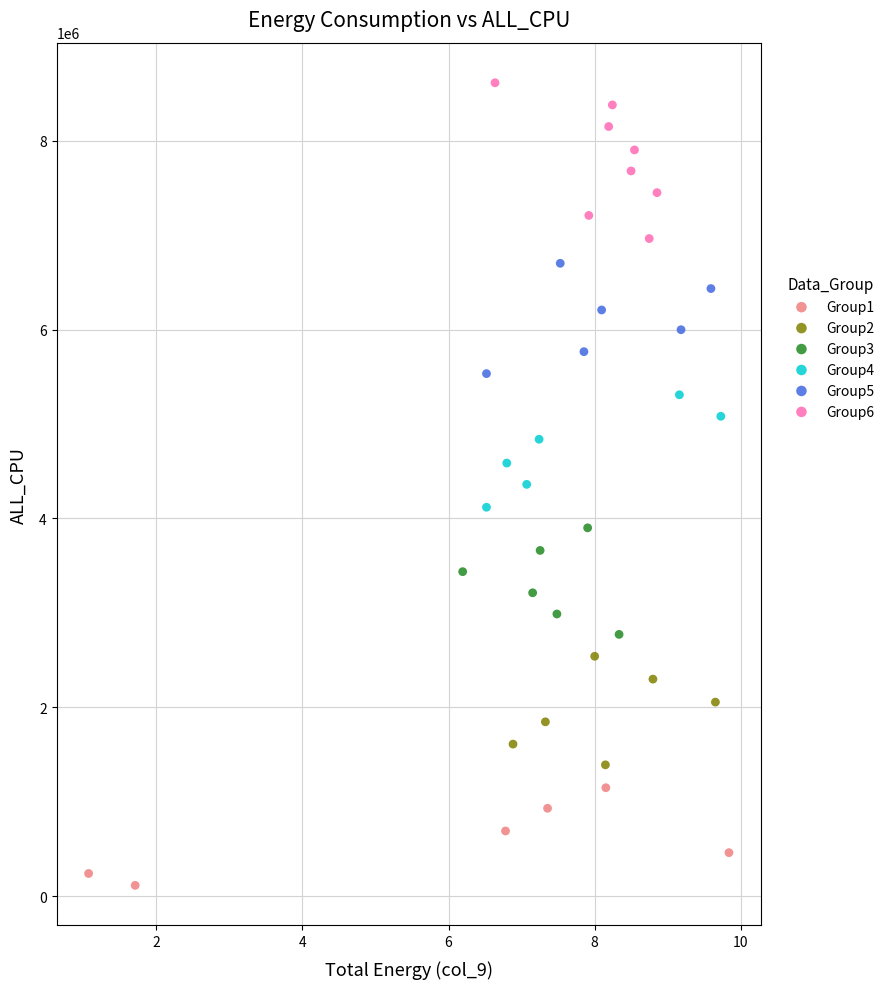

Which series contains the highest Y value?

Group6